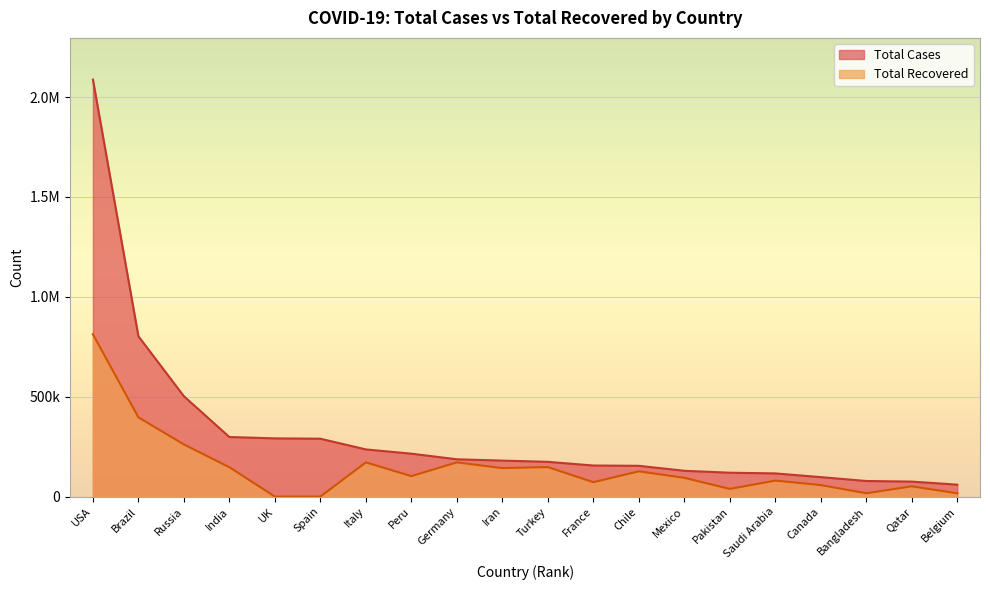

How many categories are shown in the chart?

20